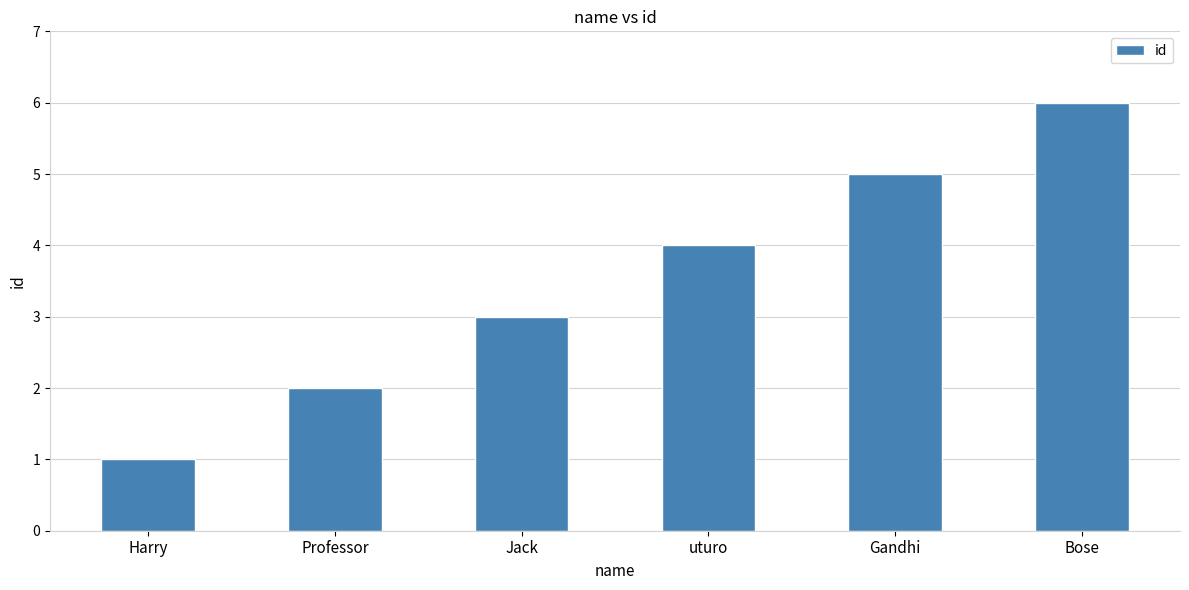

Rank the categories by value from highest to lowest.

Bose, Gandhi, uturo, Jack, Professor, Harry